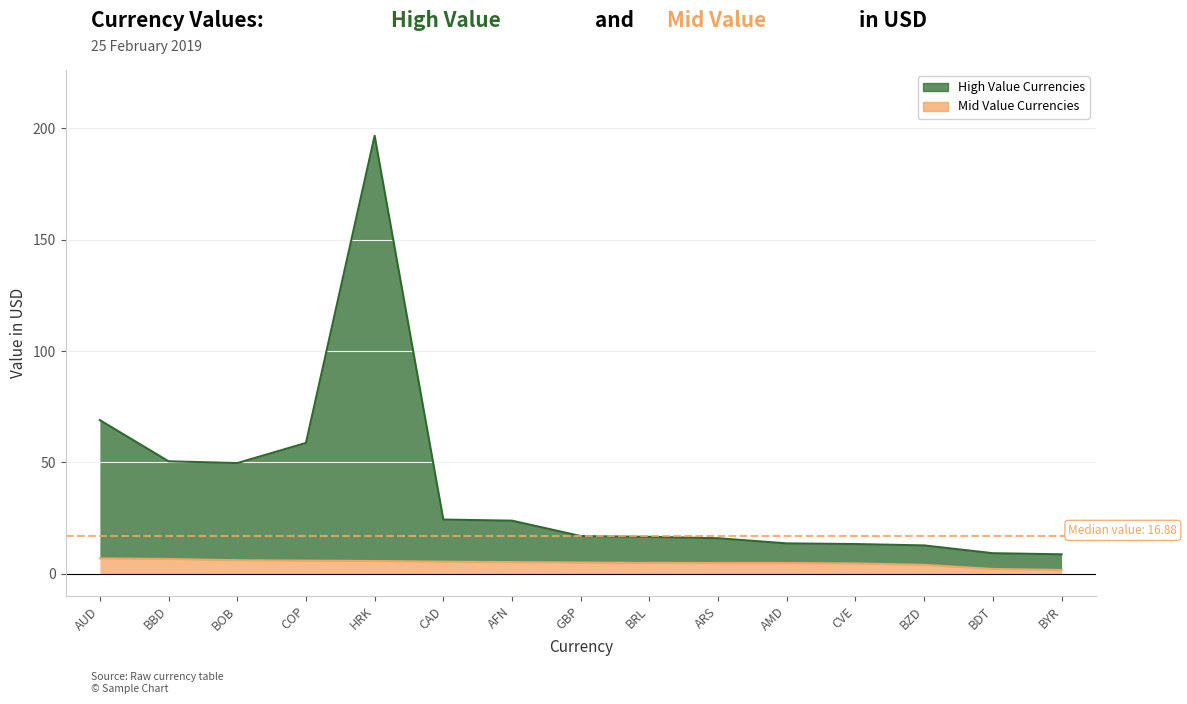

At which category does the chart reach its peak across all series?

HRK